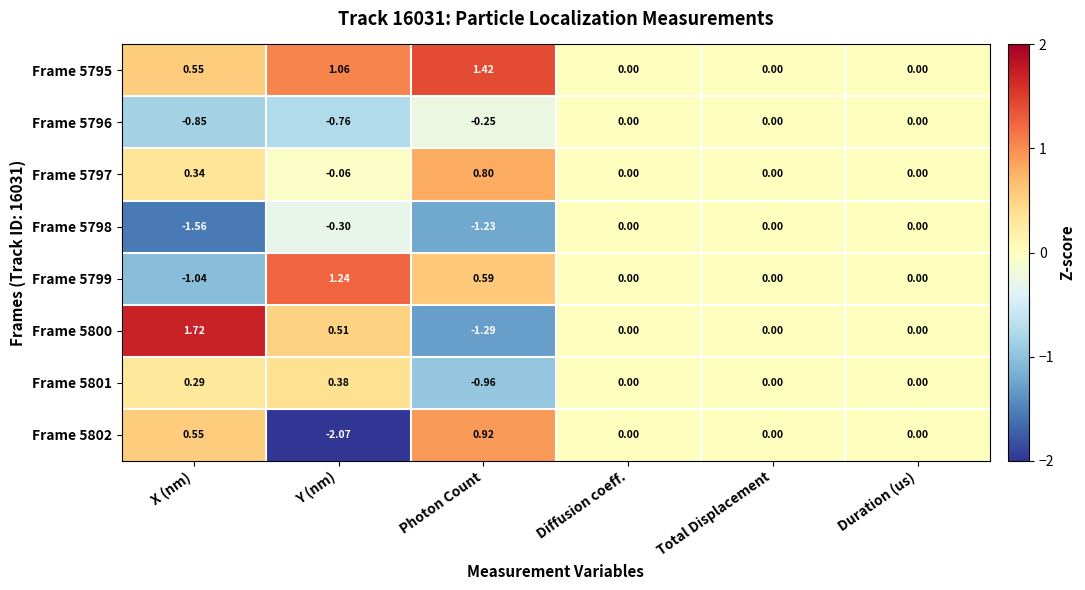

Between X (nm) and Duration (us), which series saw the biggest shift?

Frame 5800